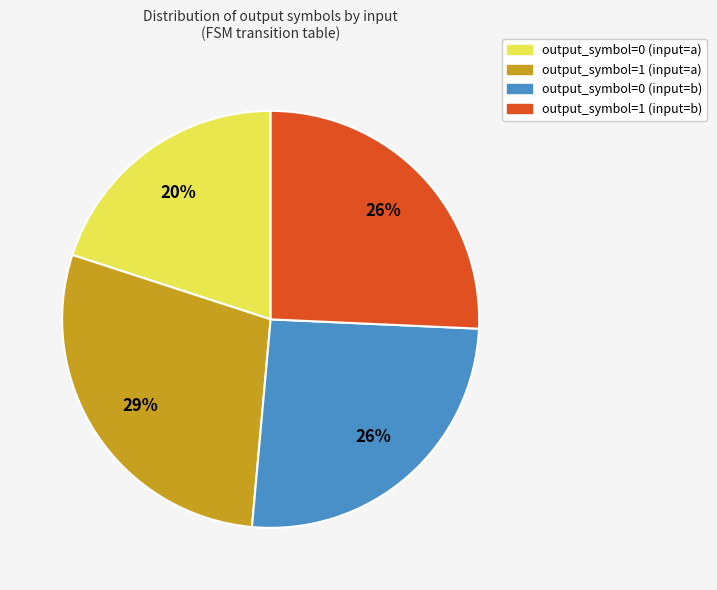

True or false: output_symbol=0 (input=b) accounts for 34% of the total.

False